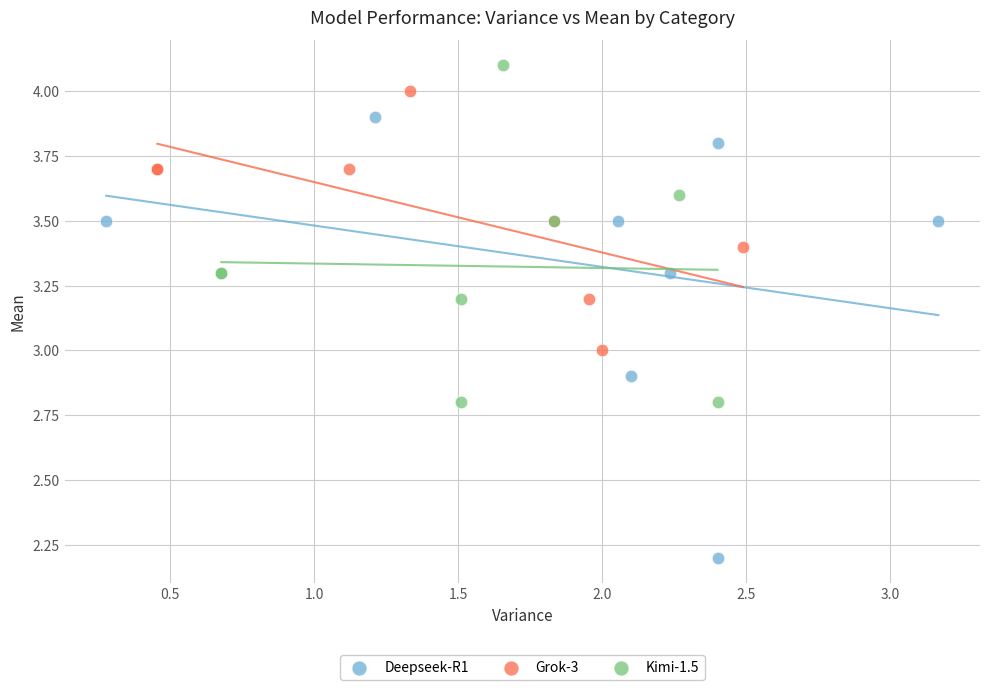

Which series has the largest Y range (max minus min)?

Deepseek-R1